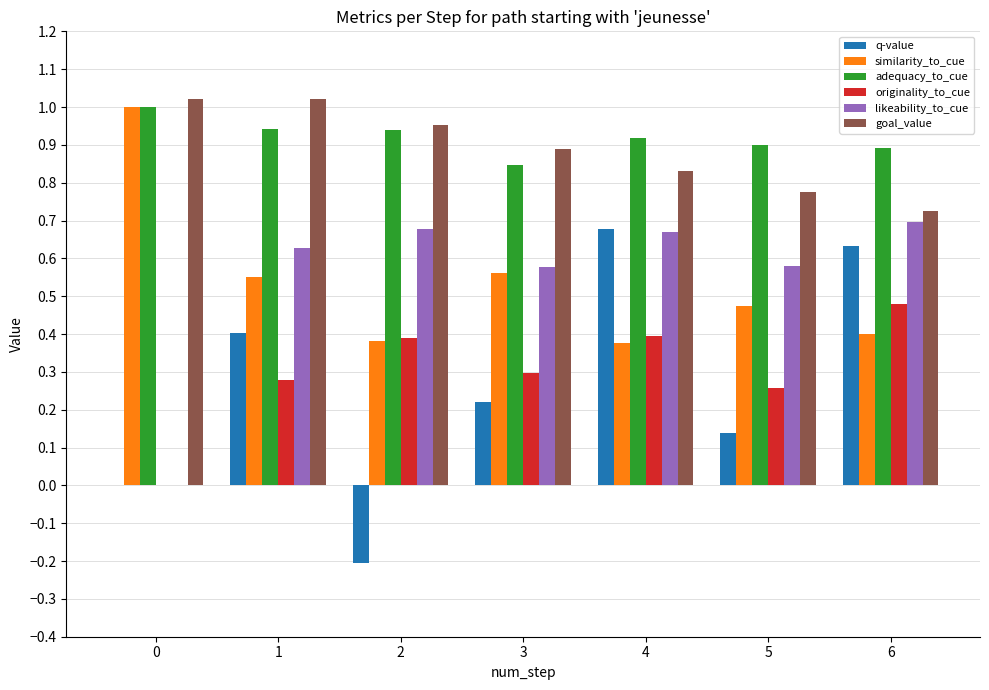

What is the total value across all series at 0?

3.0